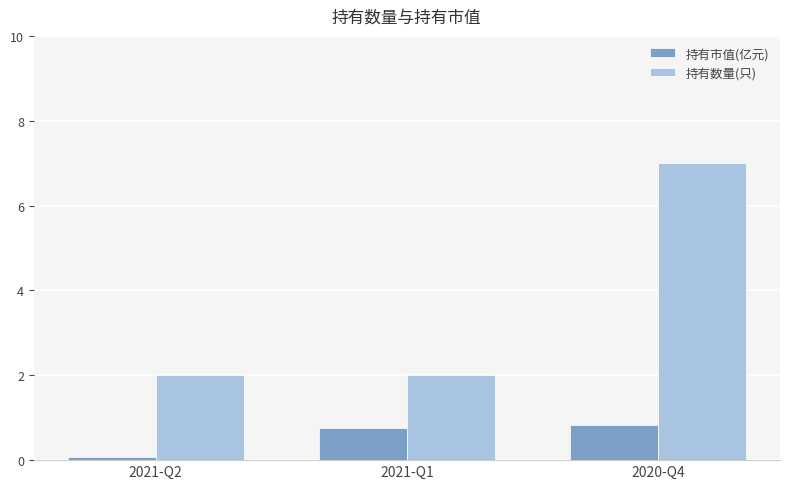

Which series has the largest range (max minus min)?

持有数量(只)